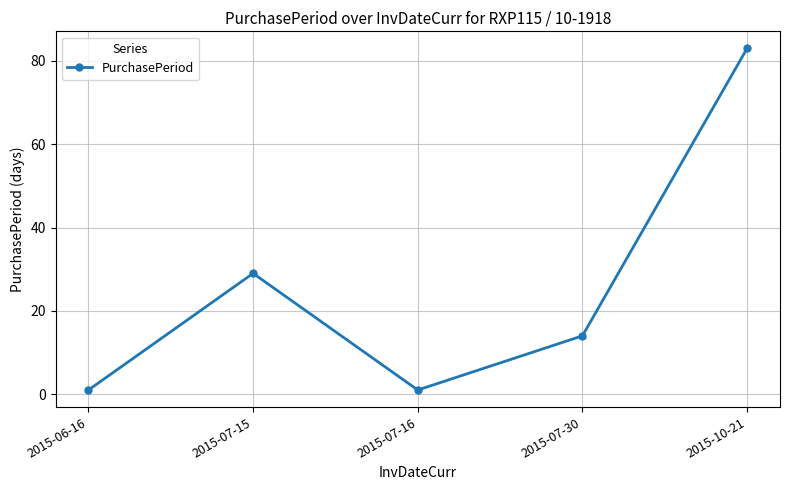

At which category does the data reach its first local valley?

2015-07-16